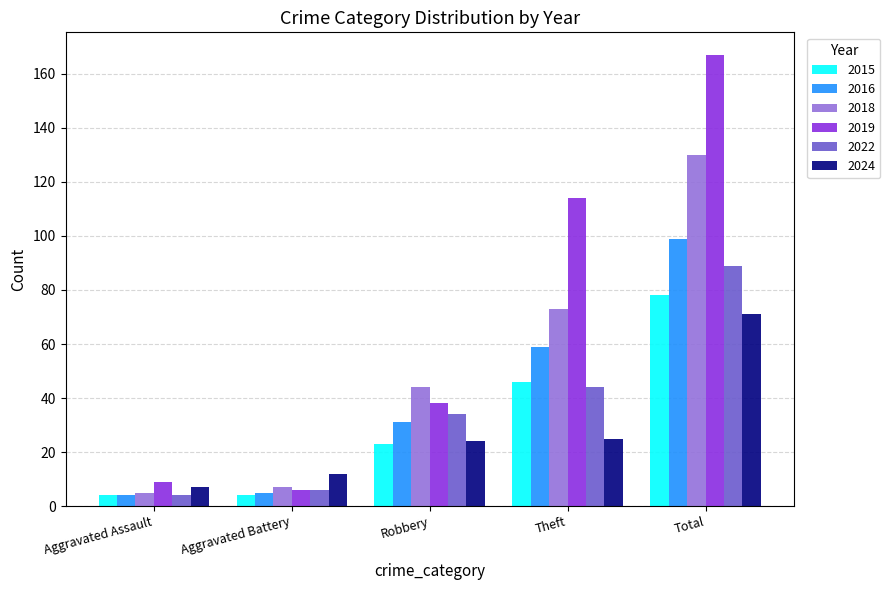

At how many categories does at least one series exceed 79?

2